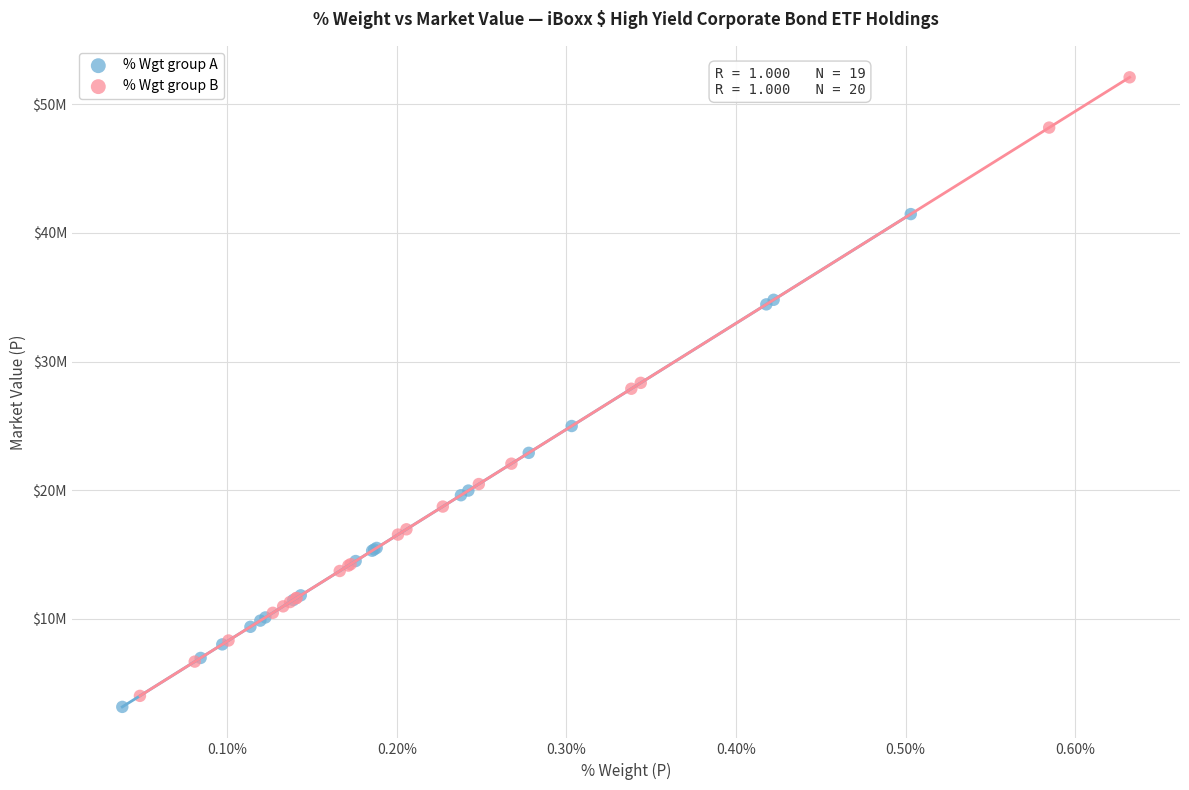

Which series reaches the maximum Y coordinate?

% Wgt group B